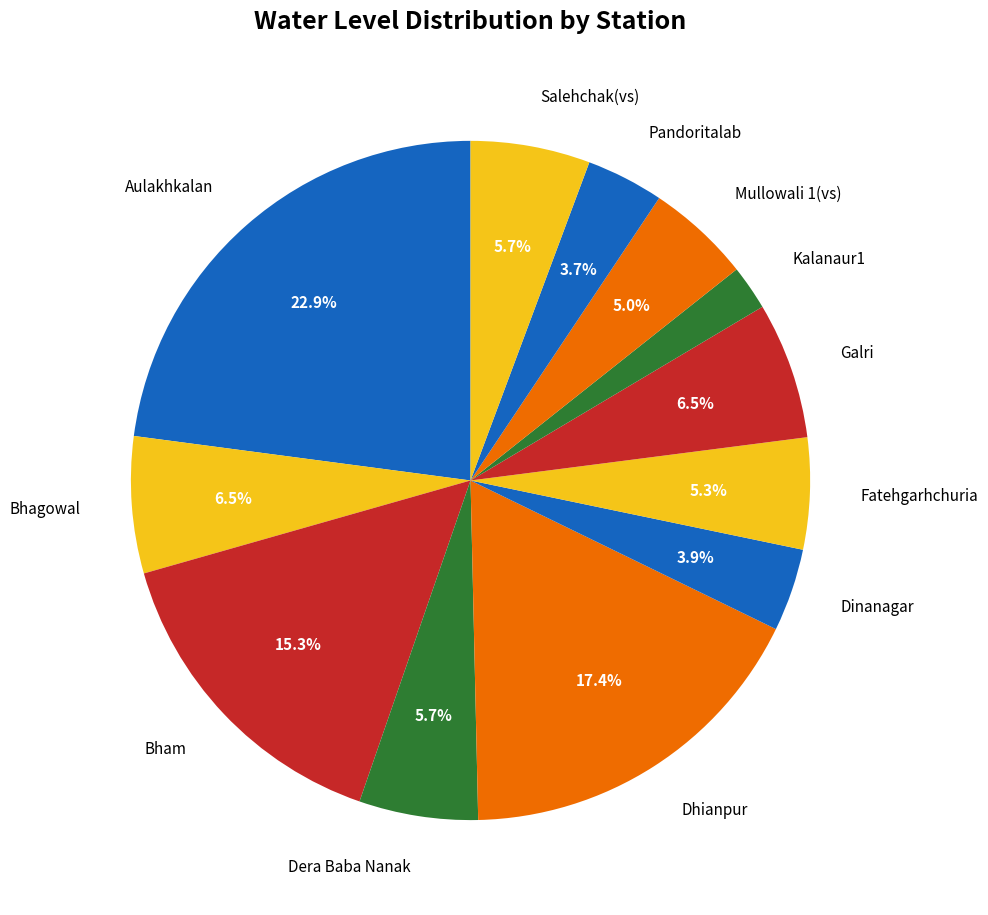

Do Dhianpur and Dera Baba Nanak together represent more than half of the pie?

No